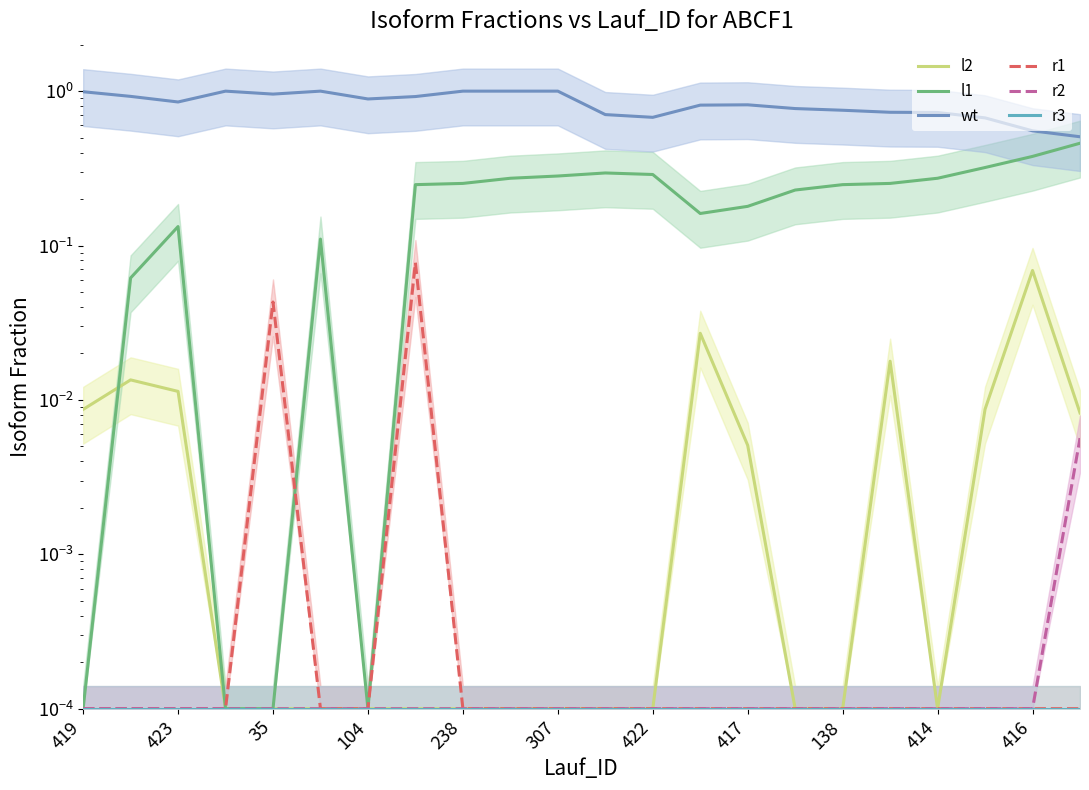

Which series has the largest total across all categories?

wt